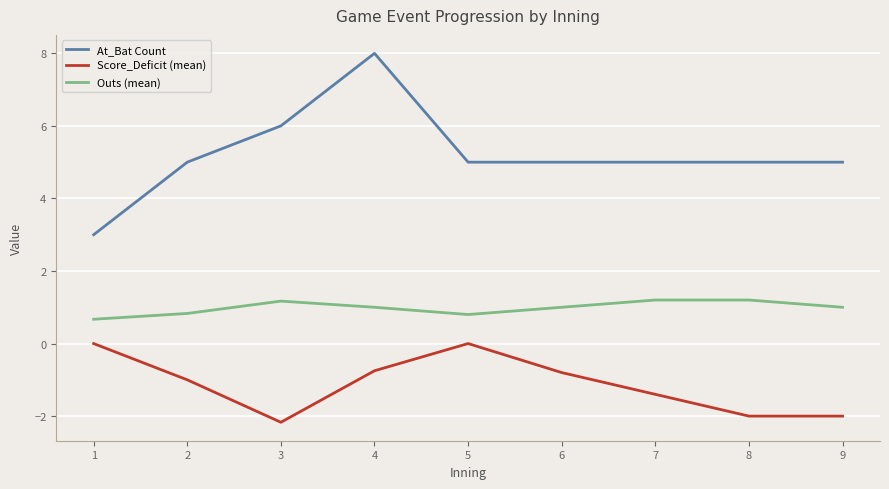

True or false: Outs (mean) and At_Bat Count intersect in this chart.

False